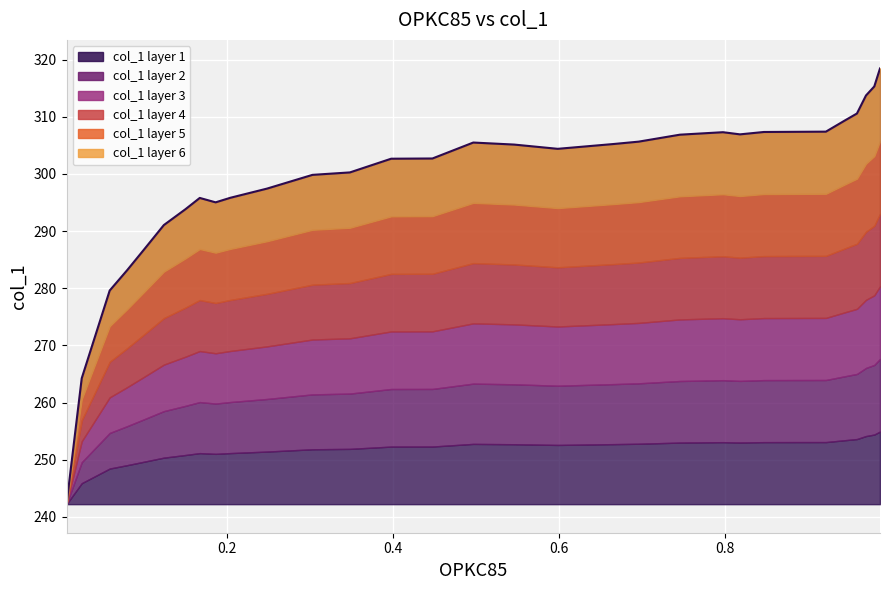

What is the difference between the maximum and second lowest values?

54.2